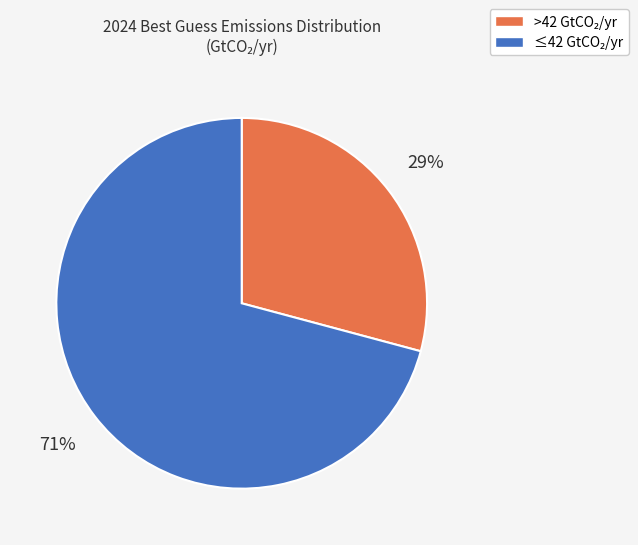

To the nearest percent, what is the average slice percentage?

50%